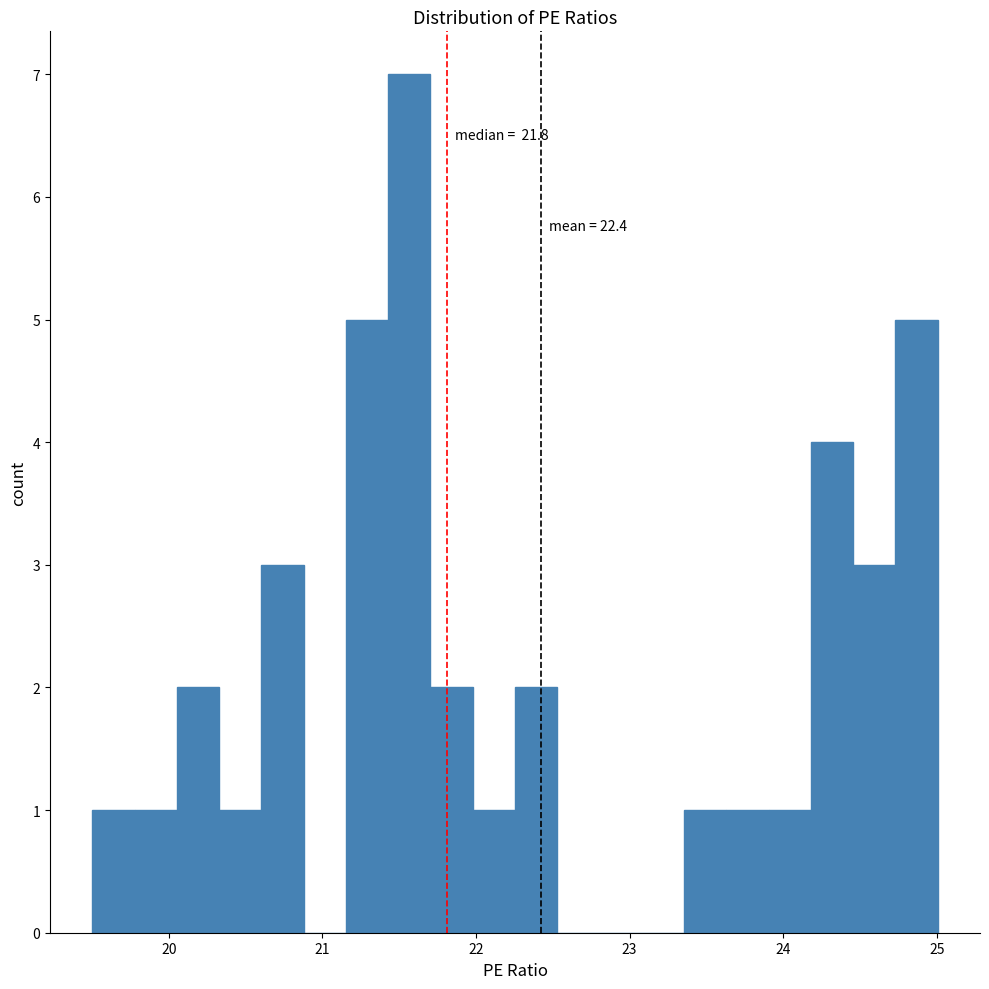

Around what value on the x-axis is the tallest bar? Give the approximate position of its centre, as read against the axis.

21.6